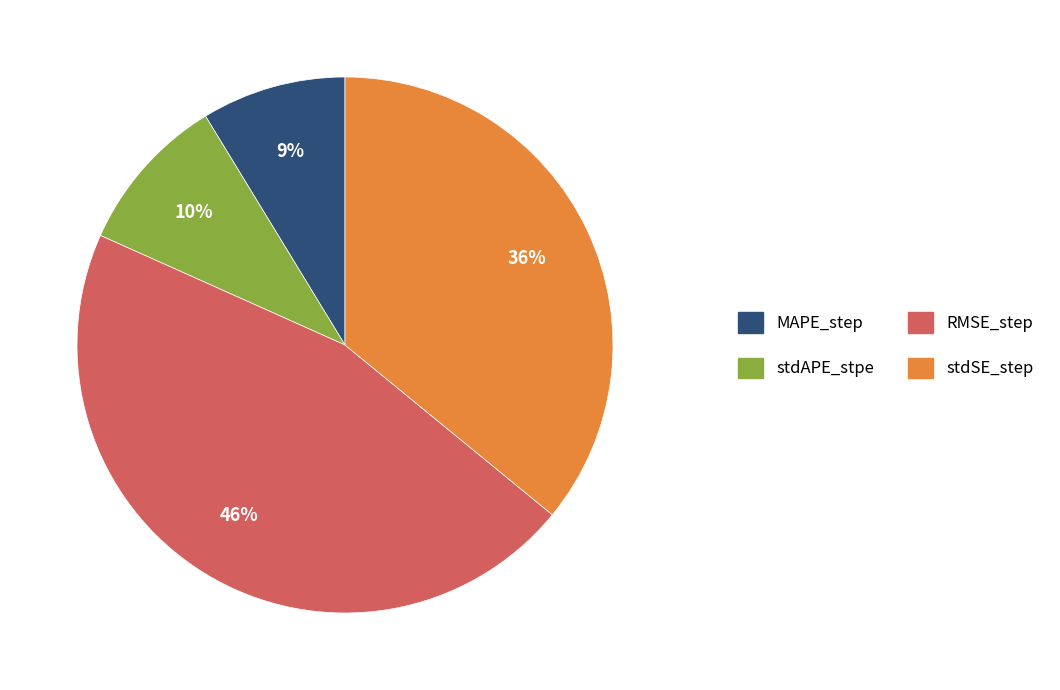

Does stdAPE_stpe account for over 50% of the chart?

No